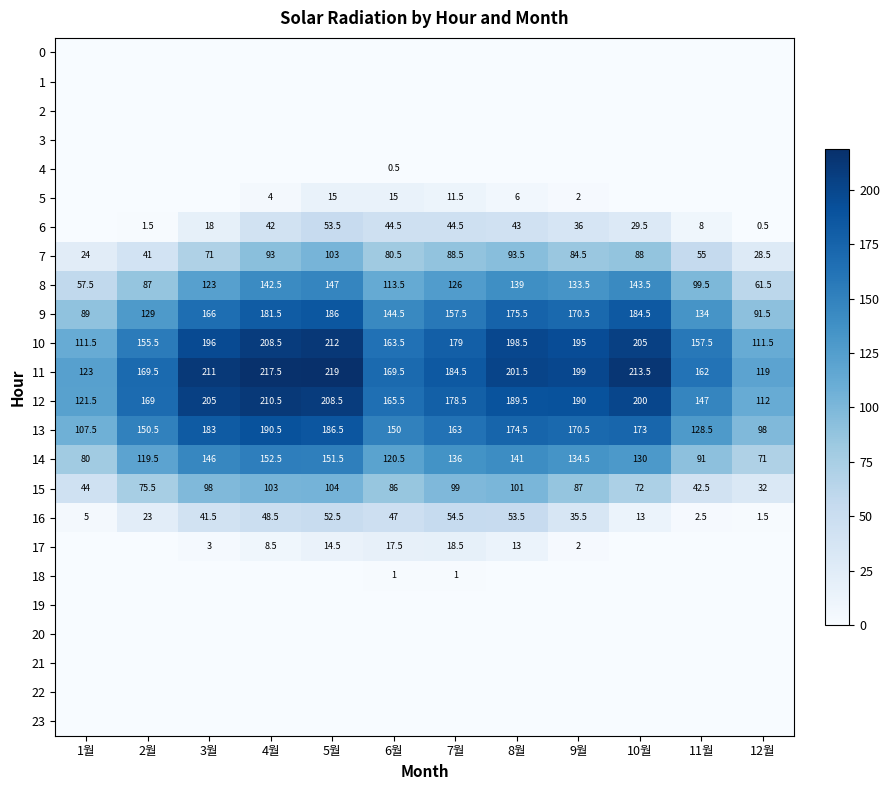

What is the highest value of the 14 series?

152.5